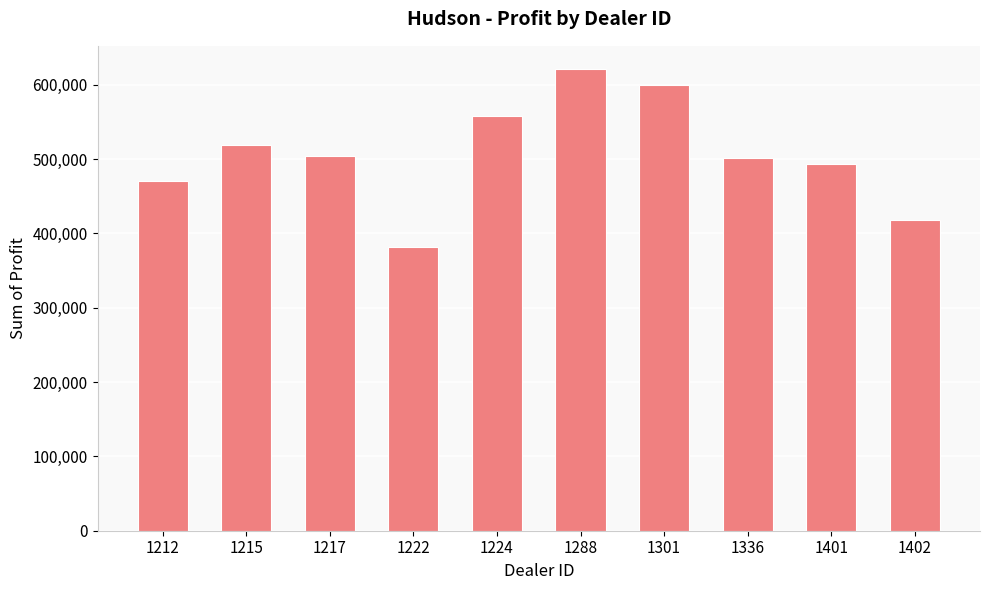

Approximately how many times larger is the value at 1402 compared to 1215?

0.8